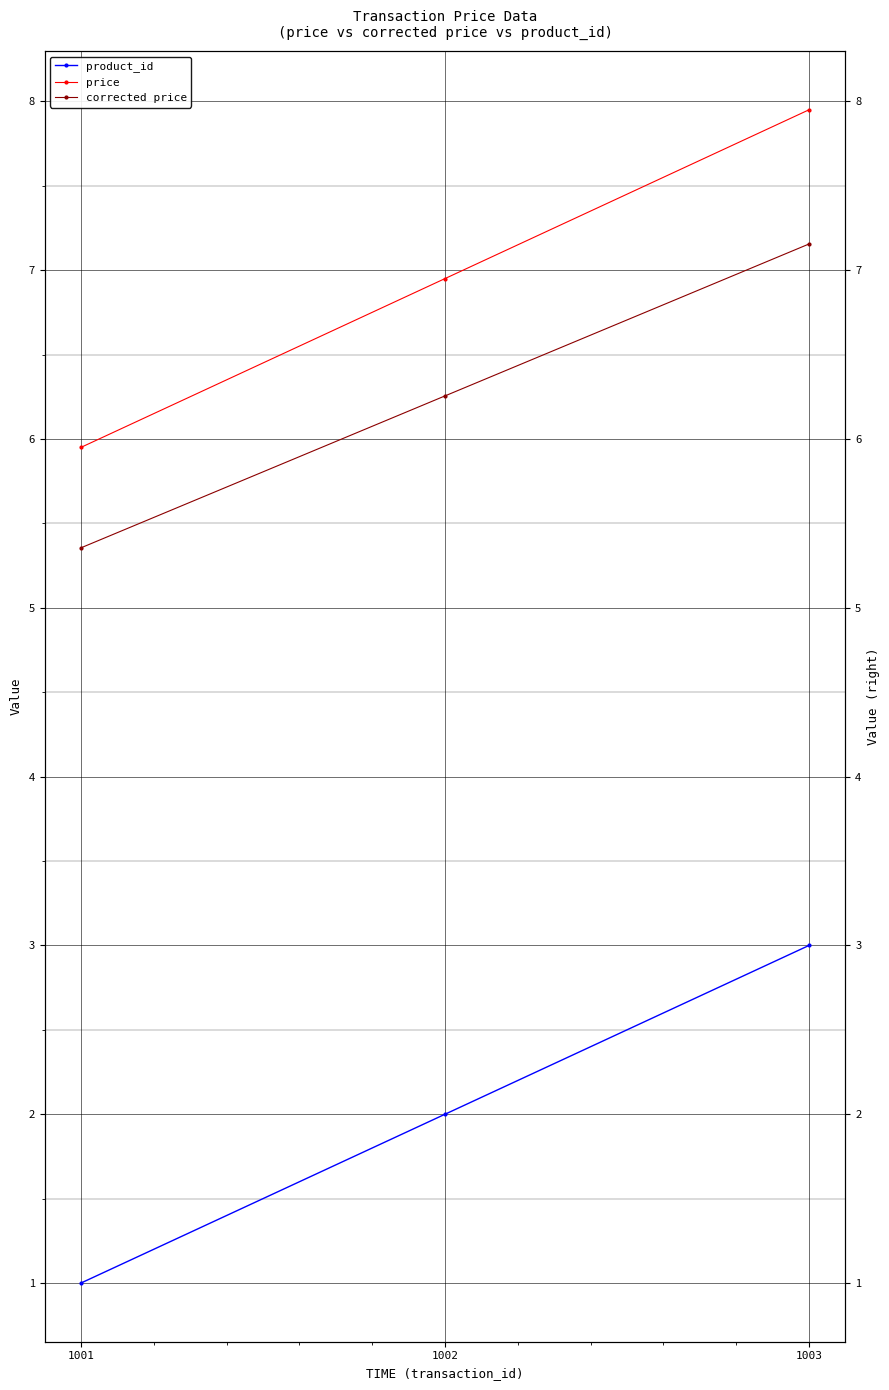

How many data points in corrected price are above 6?

2